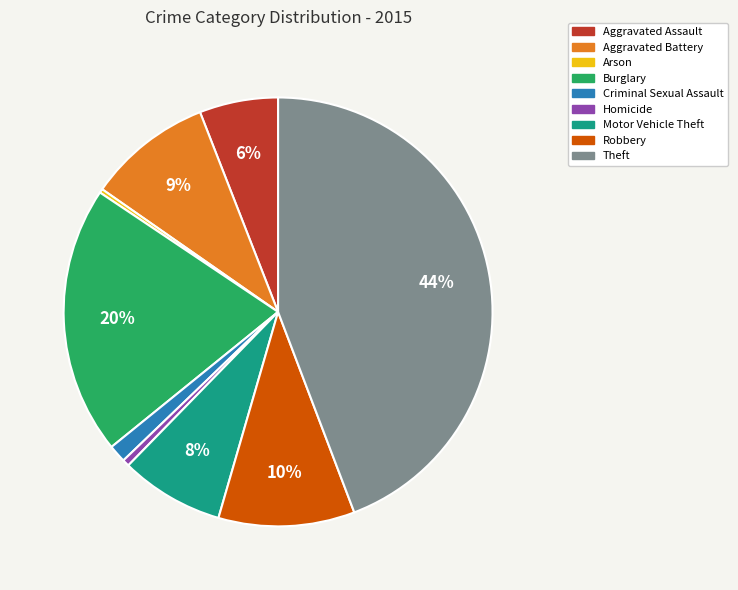

Does any single category account for the majority?

No